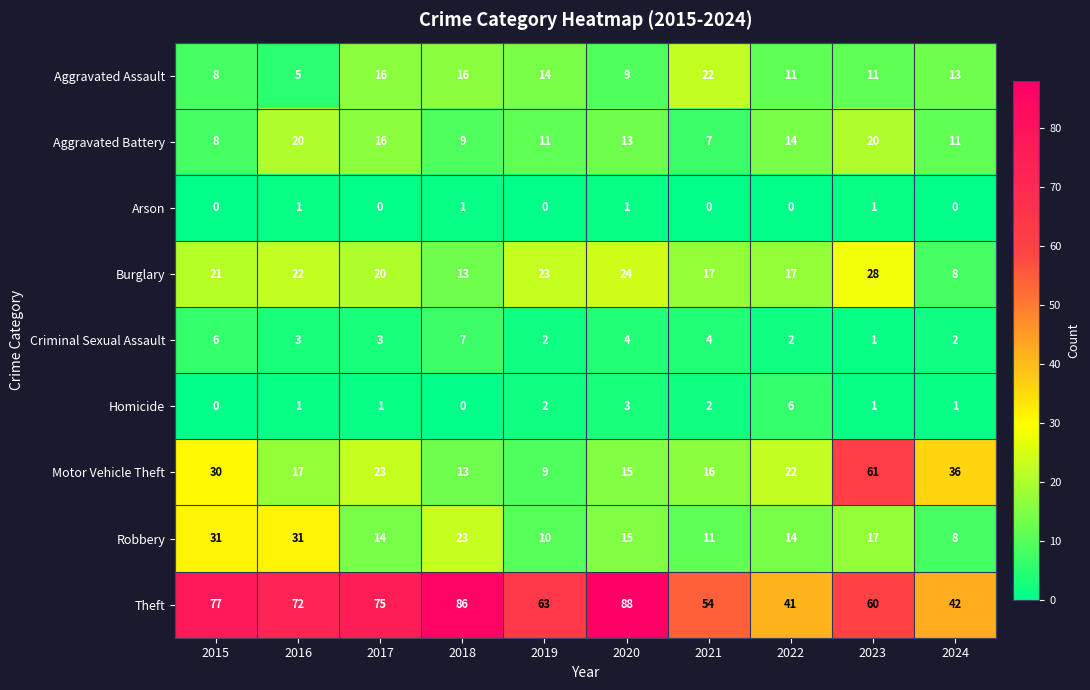

True or false: Burglary has a value of 13 at 2019.

False